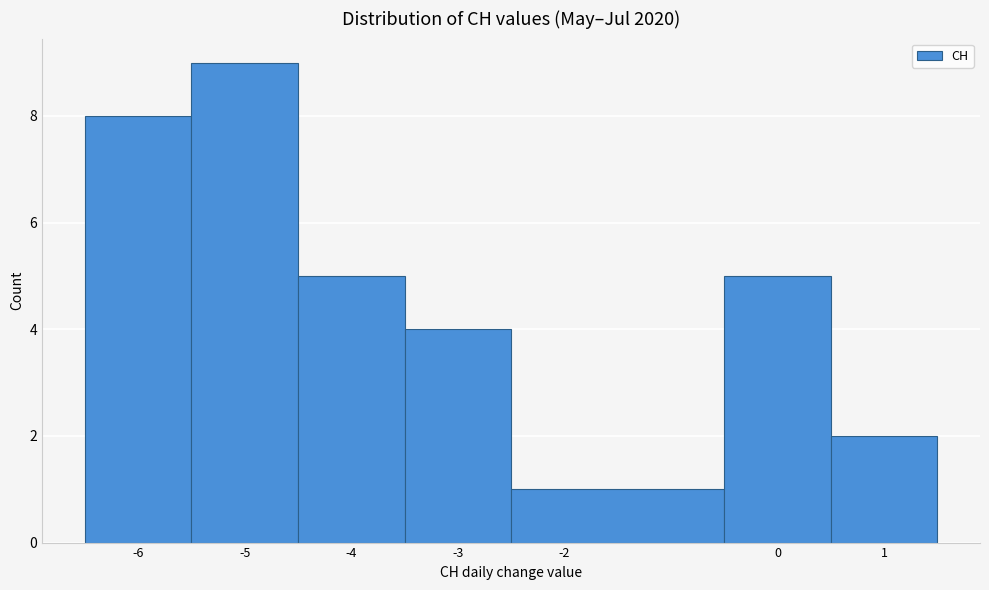

Reading left to right, transcribe this chart: for each bar, give the range it covers on the x-axis and its height. The values are not printed on the chart, so give them approximately, as read against the axis.

-6.5 to -5.5: 8
-5.5 to -4.5: 9
-4.5 to -3.5: 5
-3.5 to -2.5: 4
-2.5 to -0.5: 1
-0.5 to 0.5: 5
0.5 to 1.5: 2